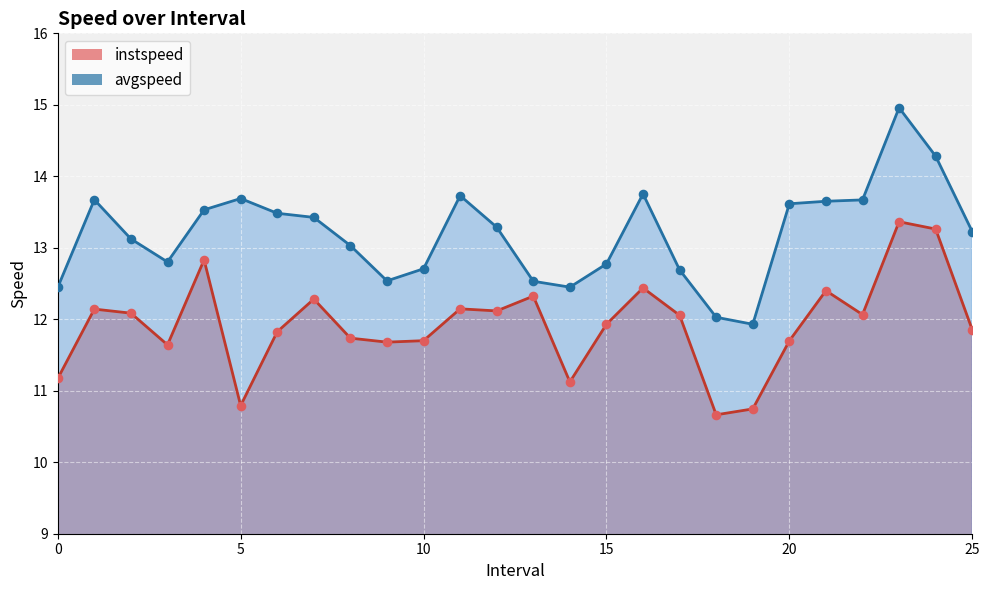

Which series has the widest spread of Y values?

avgspeed